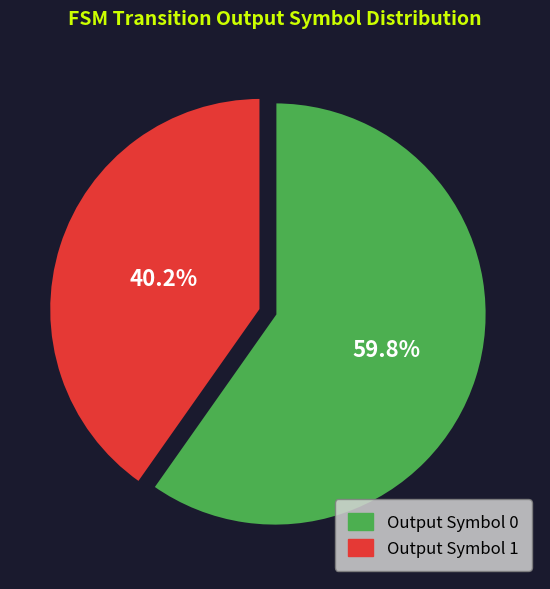

How many slices are in this pie chart?

2